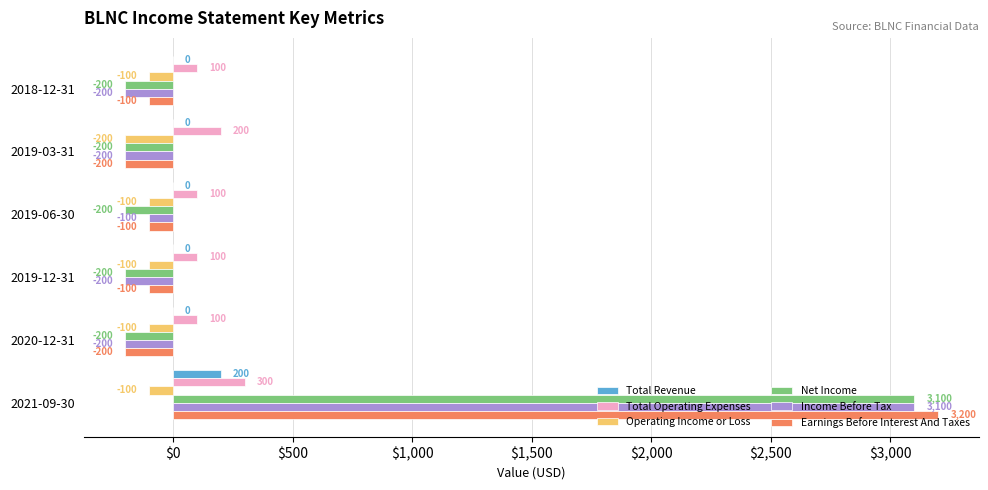

Read the Net Income value at 2021-09-30, to the nearest 10.

3100